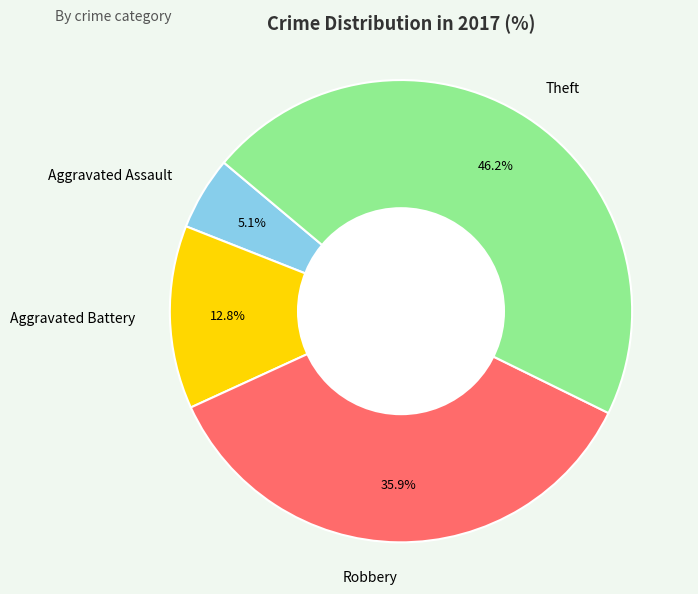

Does Aggravated Battery account for over 50% of the chart?

No